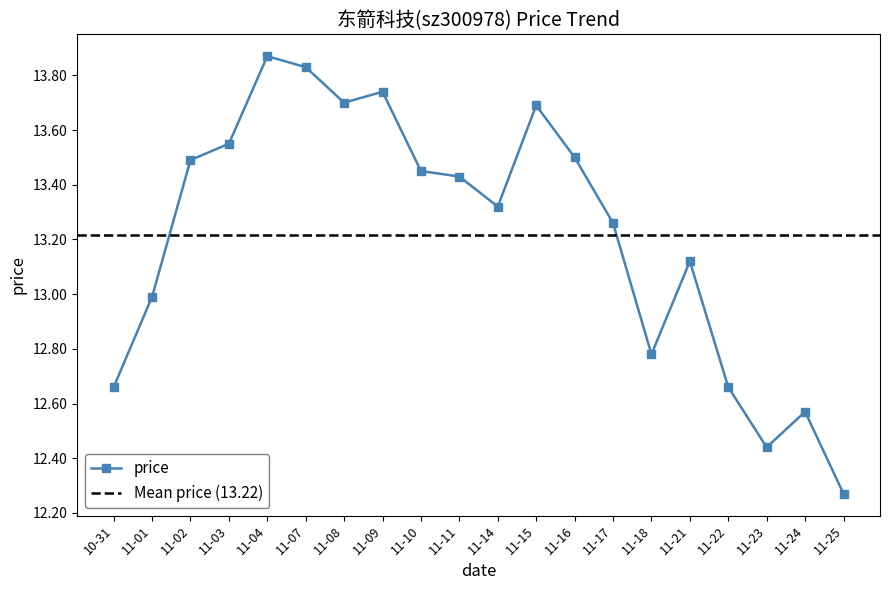

What is the change in value from 11-03 to 11-07?

+0.3